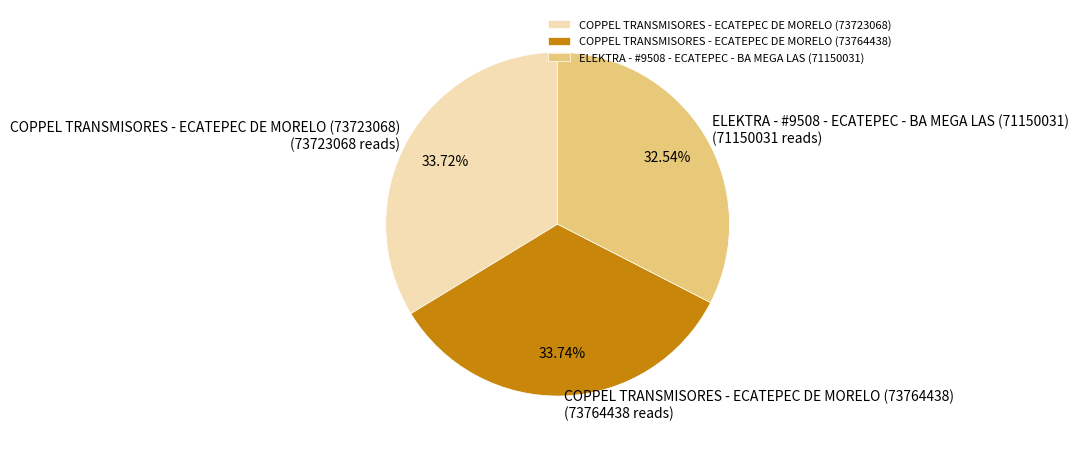

Approximately how many times larger is the value at COPPEL TRANSMISORES - ECATEPEC DE MORELO (73764438) compared to ELEKTRA - #9508 - ECATEPEC - BA MEGA LAS (71150031)?

1.0